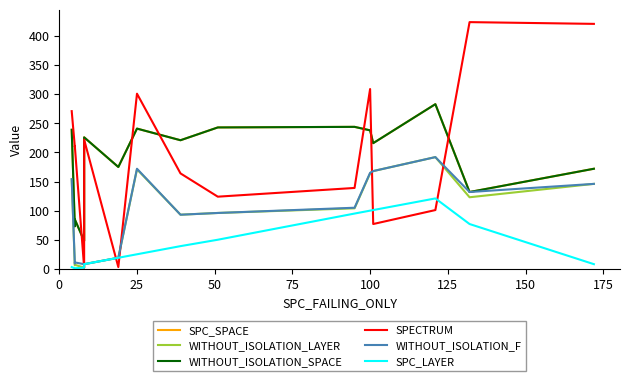

How many categories are shown in the chart?

15